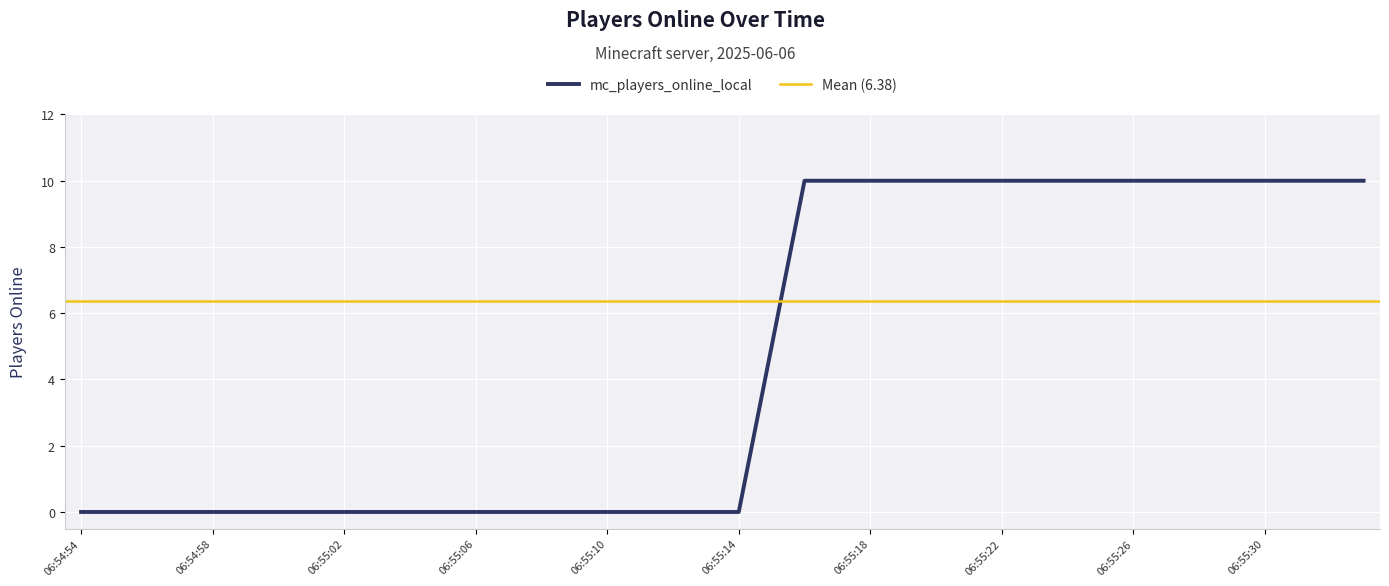

The chart shows a value of 0 at 06:55:00. True or false?

True